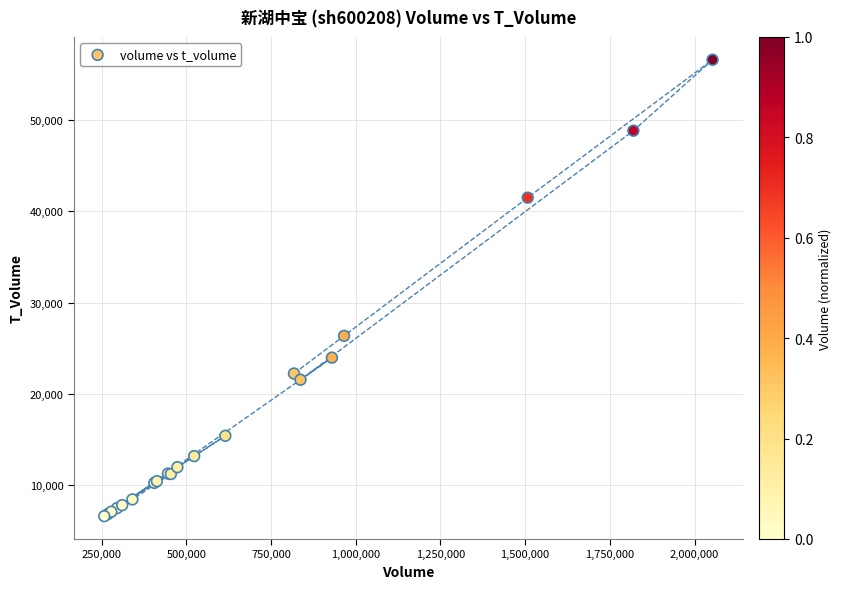

What Y value in the scatter plot is closest to 31596?

26352